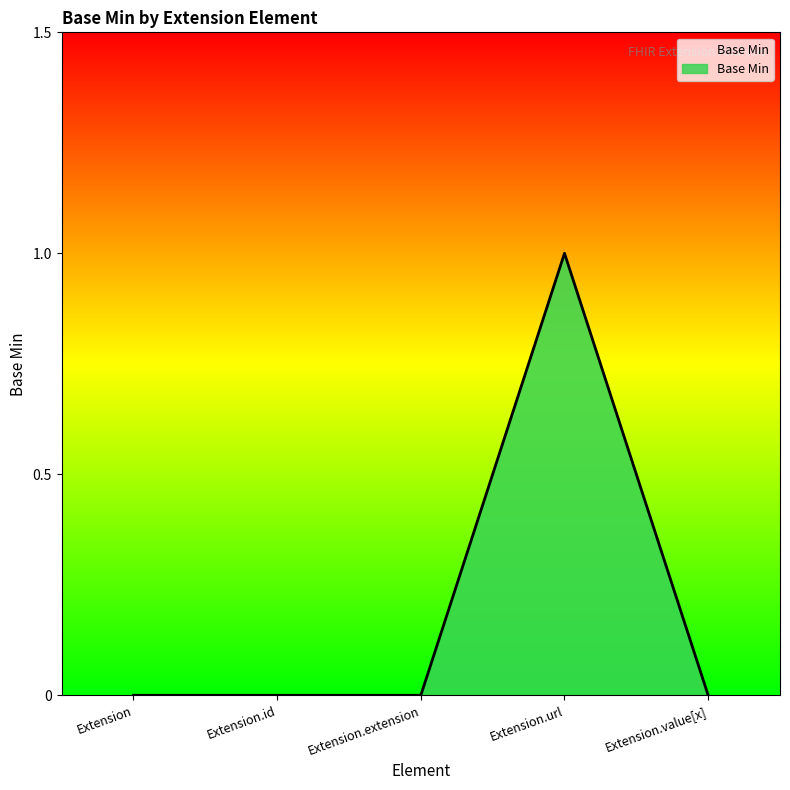

Which has a higher value, Extension.id or Extension.url?

Extension.url